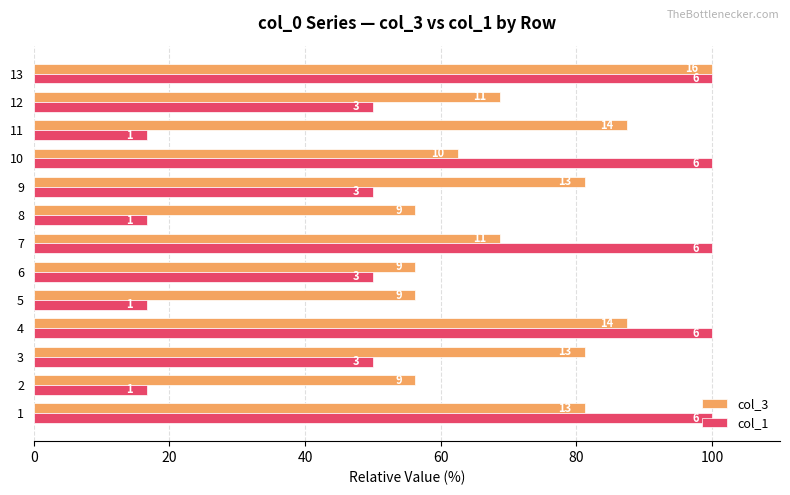

What are all the series names shown in the legend?

col_3, col_1